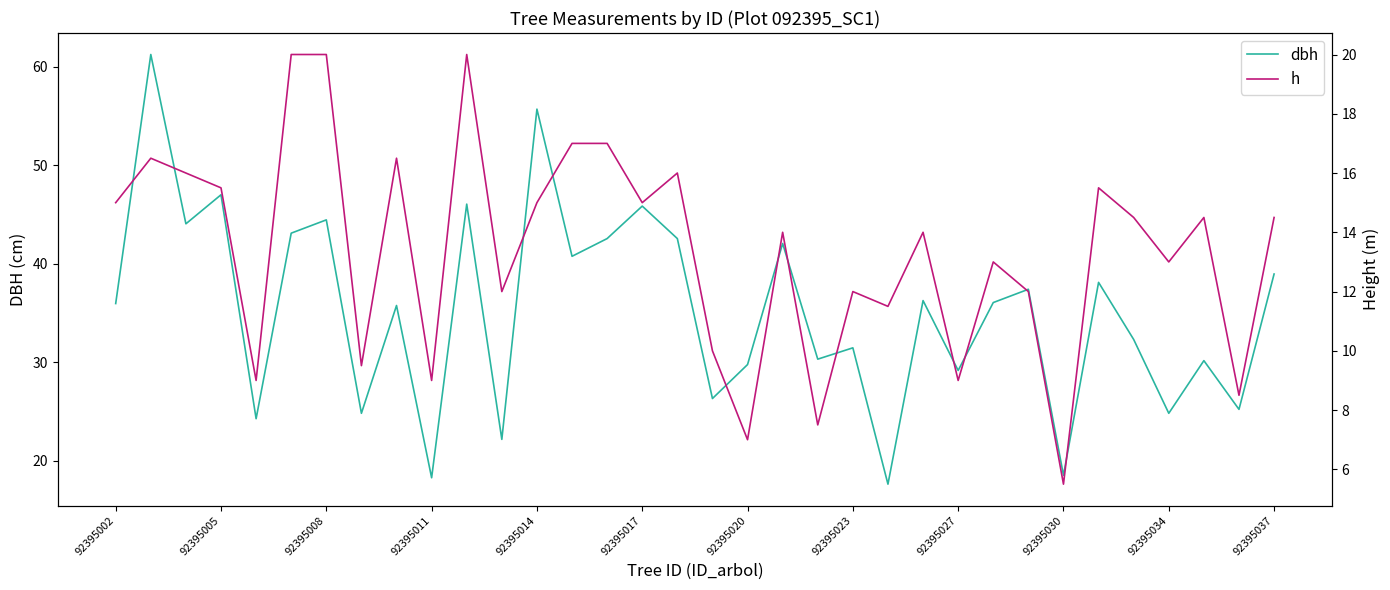

What is the difference between the highest and lowest values at 22?

6.1